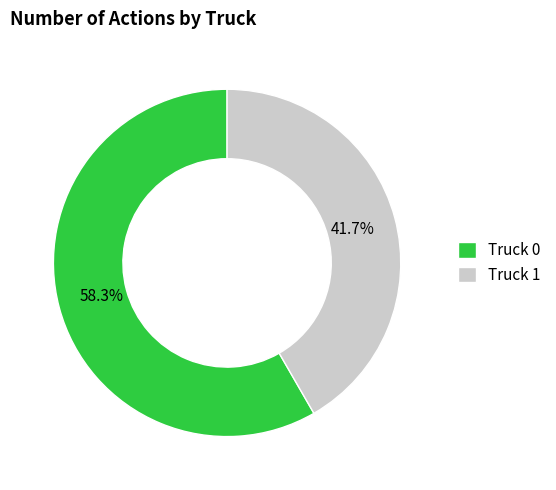

The Truck 1 slice represents 50% of the pie. True or false?

False